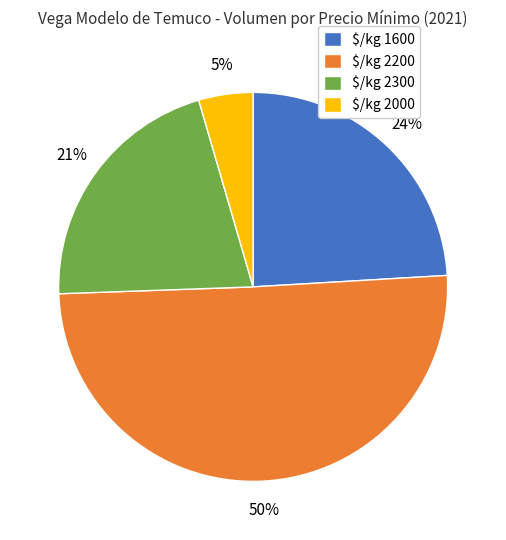

How many slices are in this pie chart?

4